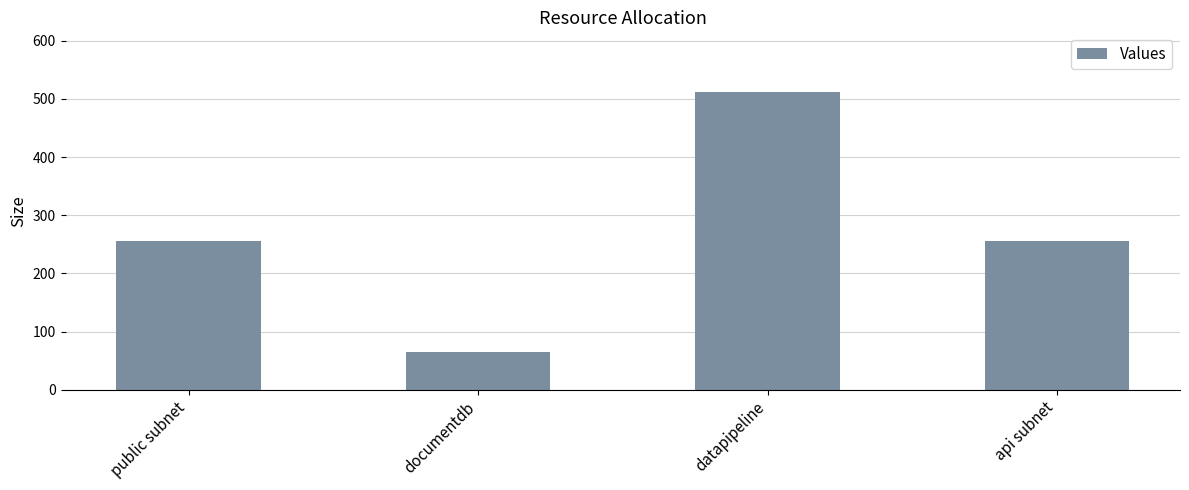

What is the label of the 2nd bar from the right?

datapipeline